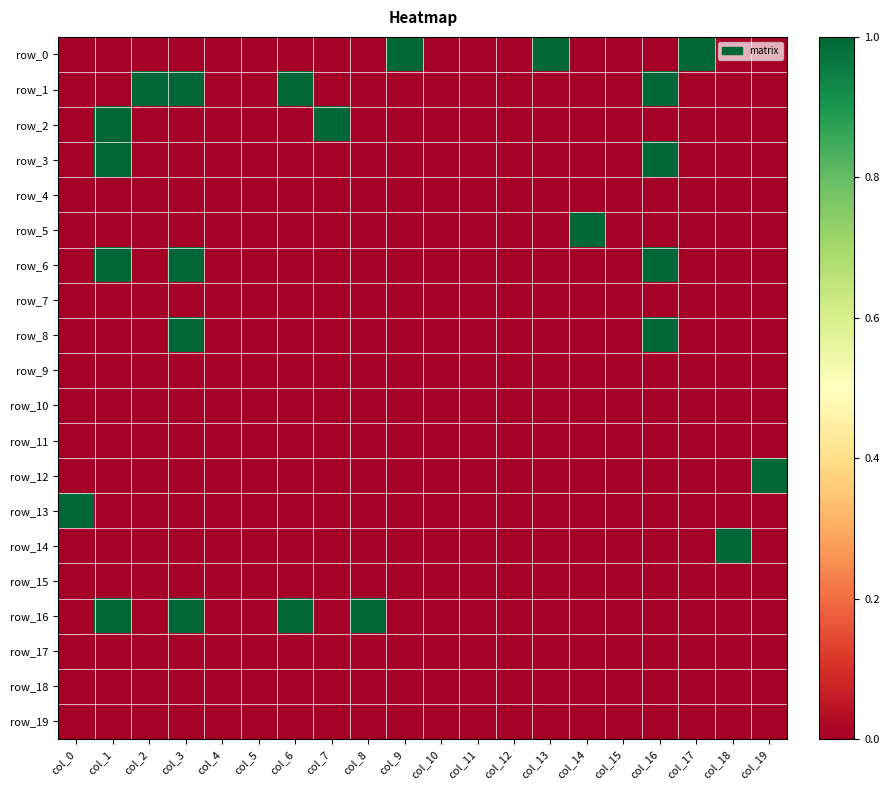

Rank the series by their maximum value, from lowest to highest.

row_4, row_7, row_9, row_10, row_11, row_15, row_17, row_18, row_19, row_0, row_1, row_2, row_3, row_5, row_6, row_8, row_12, row_13, row_14, row_16